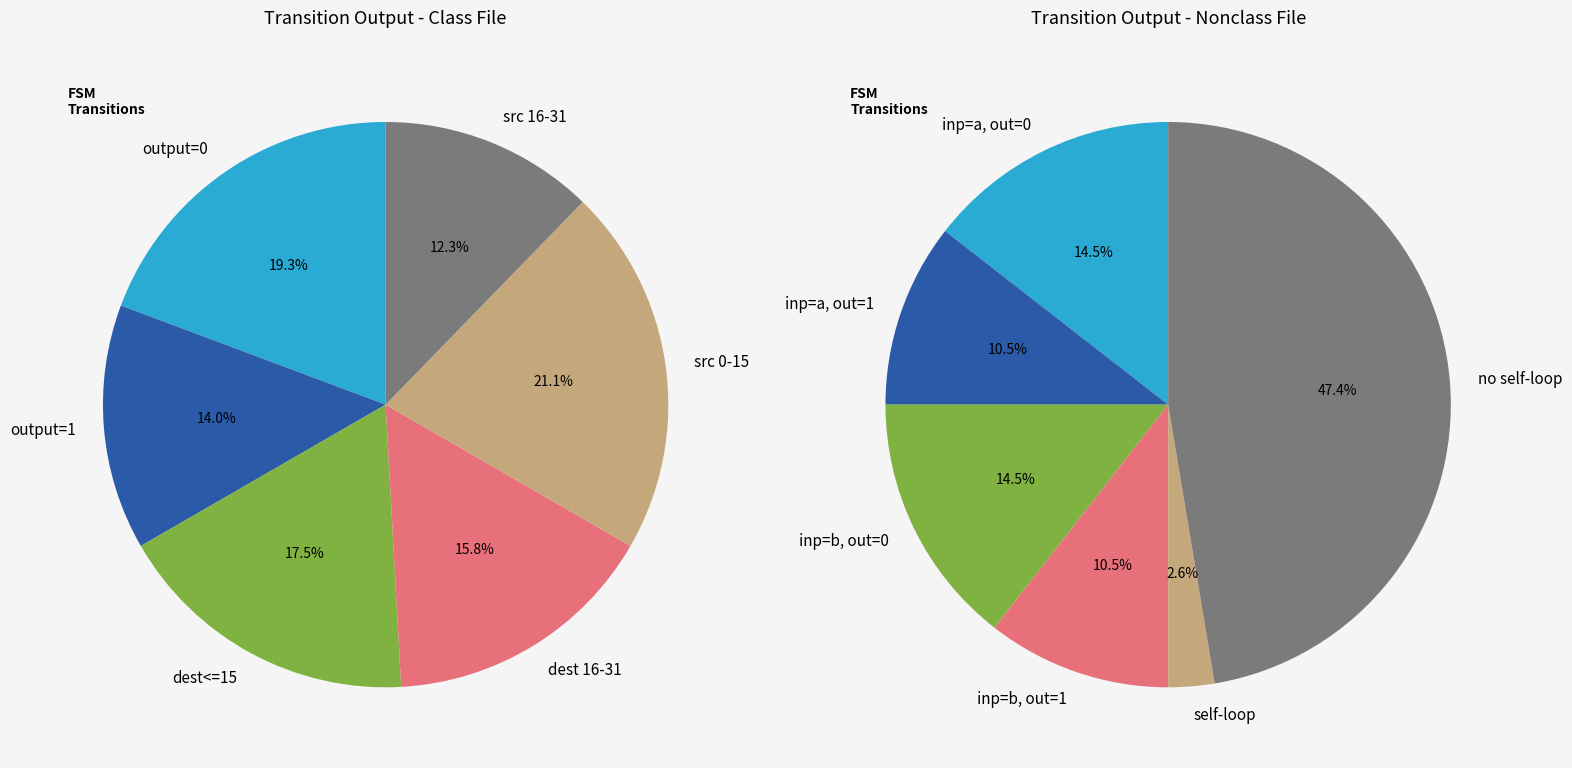

What portion of the pie excludes 25?

94.4%